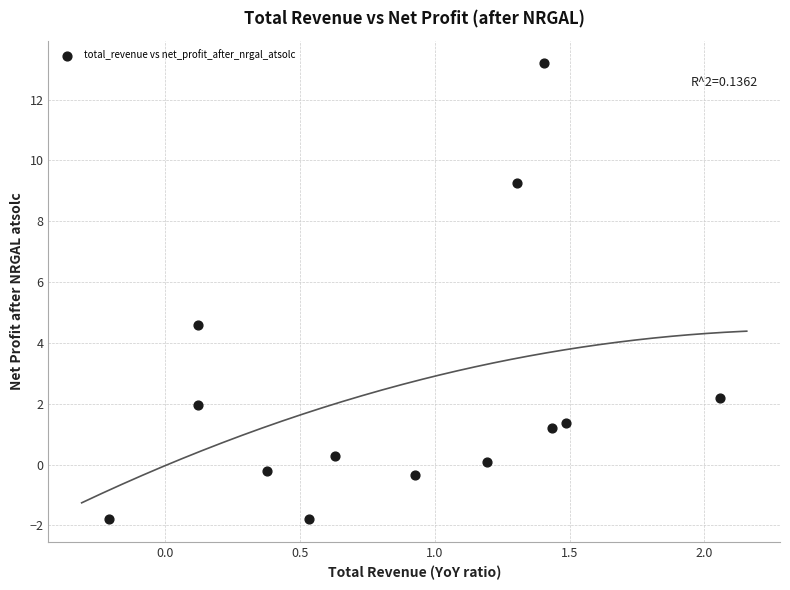

What is the range of X values (max minus min)?

2.3